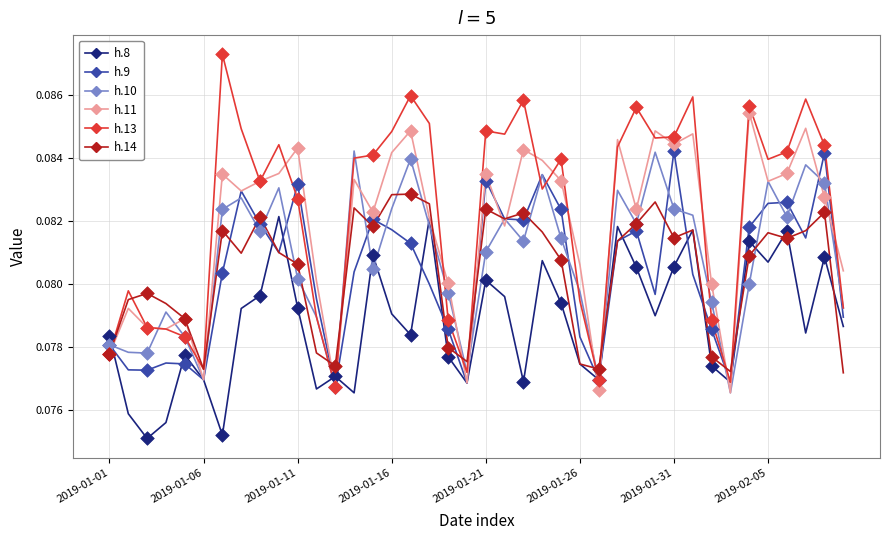

At how many categories does at least one series exceed 0?

40